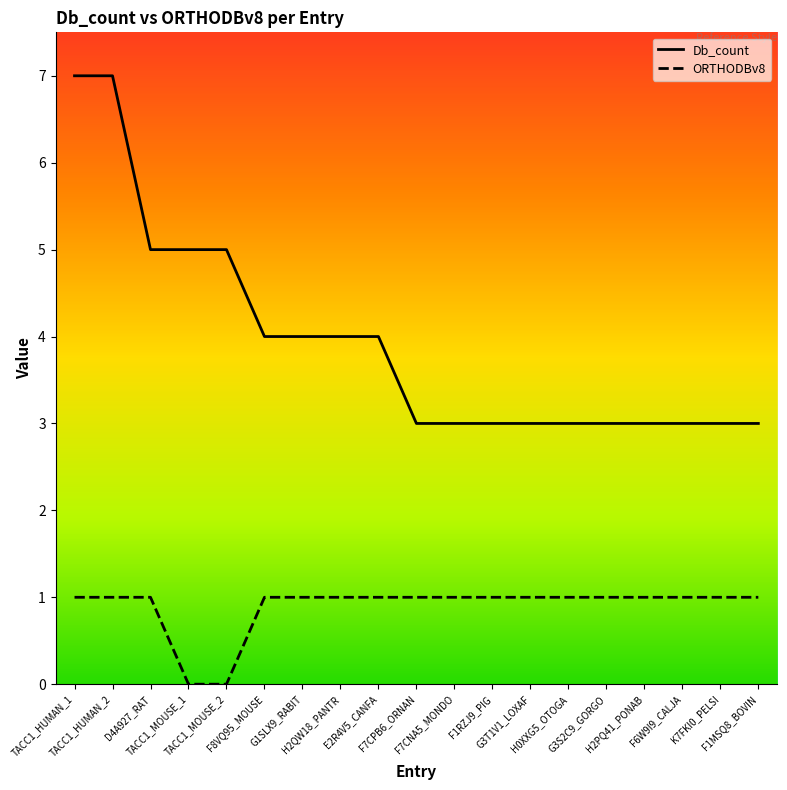

Rank the series by their average value, from highest to lowest.

Db_count, ORTHODBv8